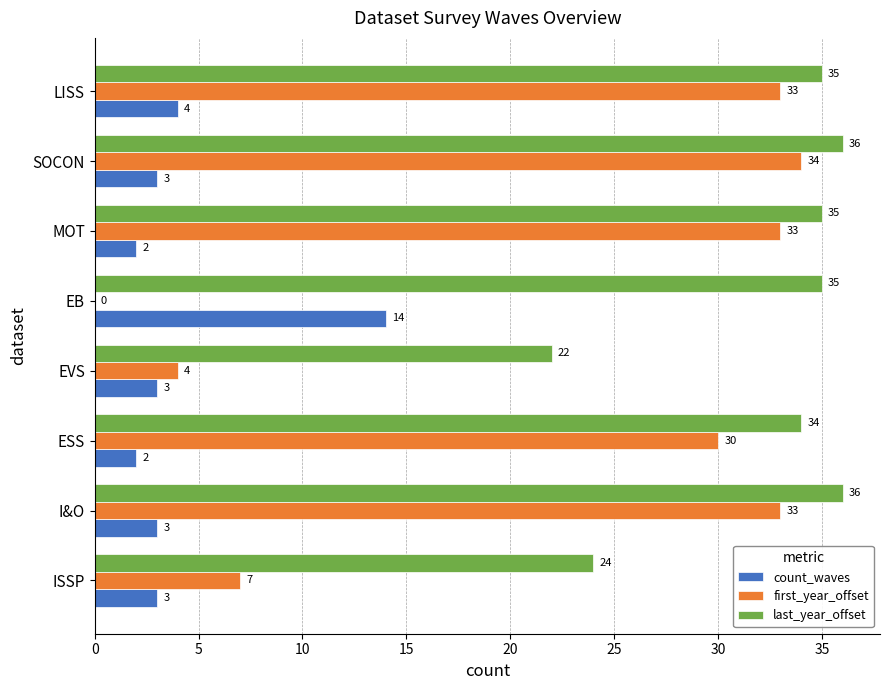

The value of last_year_offset at SOCON is 36. True or false?

True